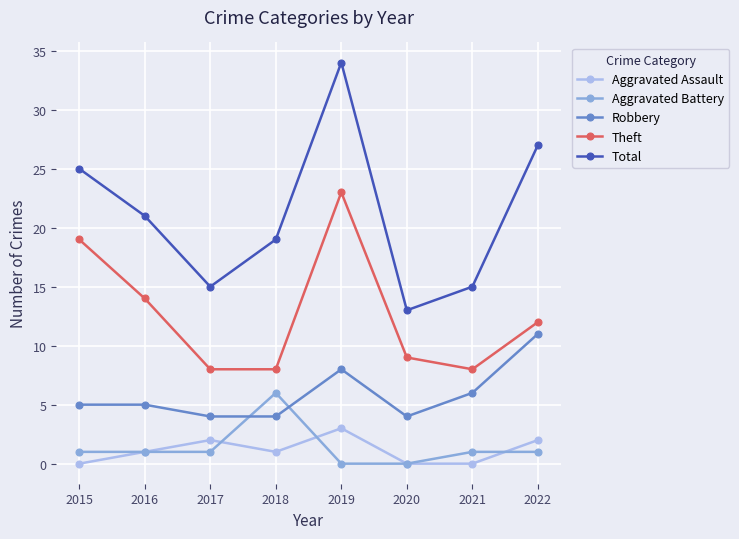

Which series has the widest spread of values?

Total